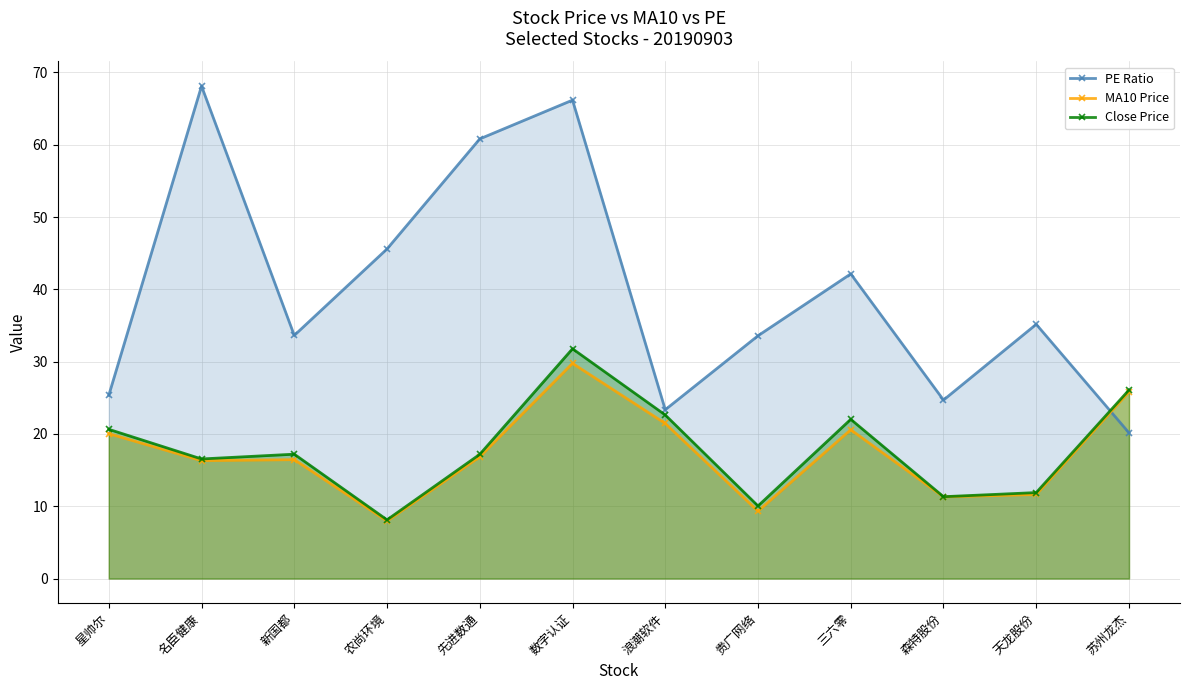

What is the difference between the PE Ratio values at 新国都 and 农尚环境?

12.0